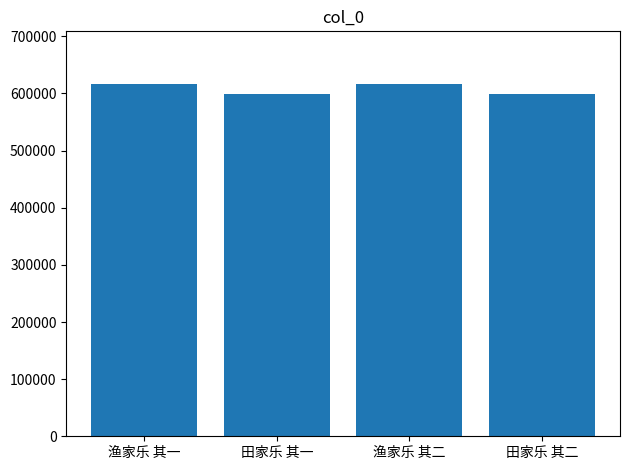

What is the greatest value displayed?

616296